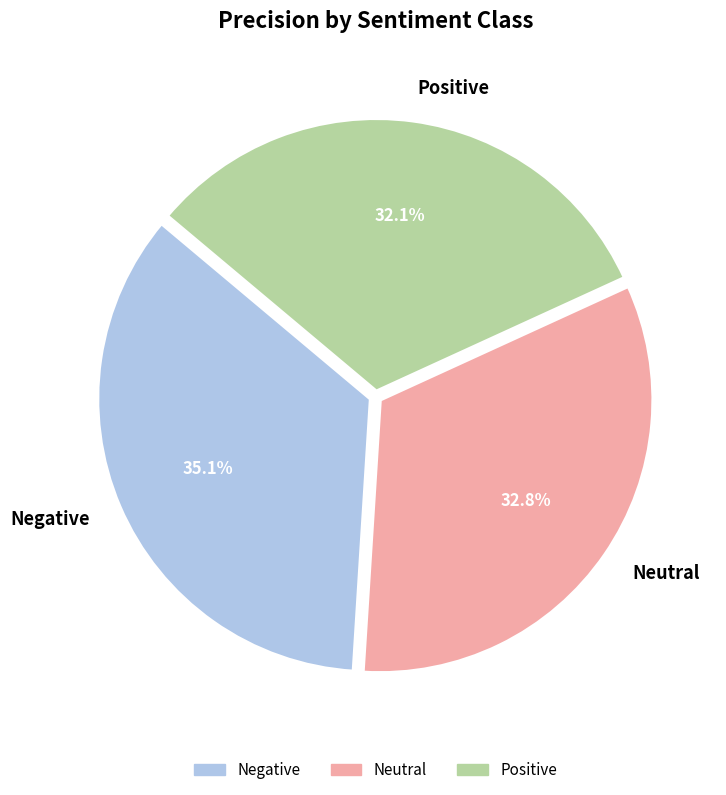

Is Neutral the majority of the pie?

No